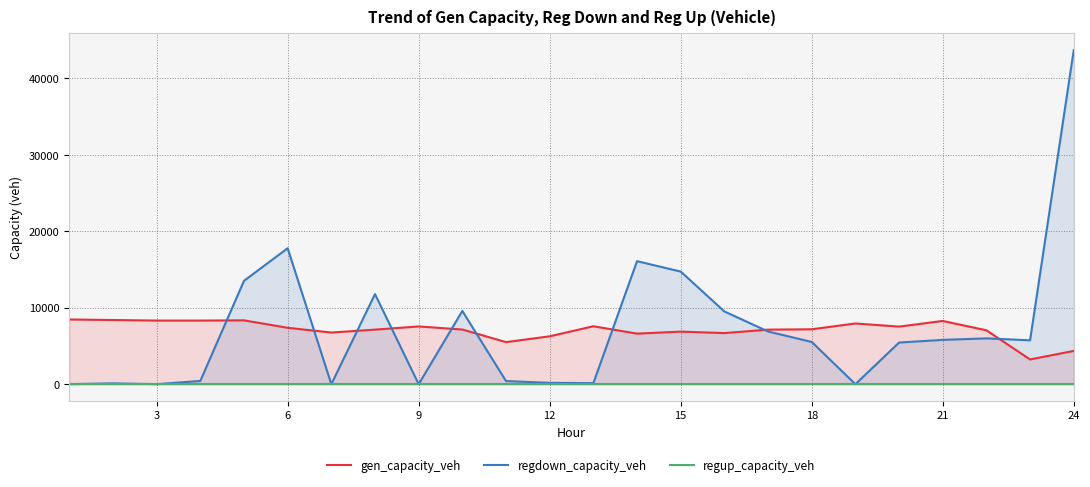

How many data points does each series have?

24